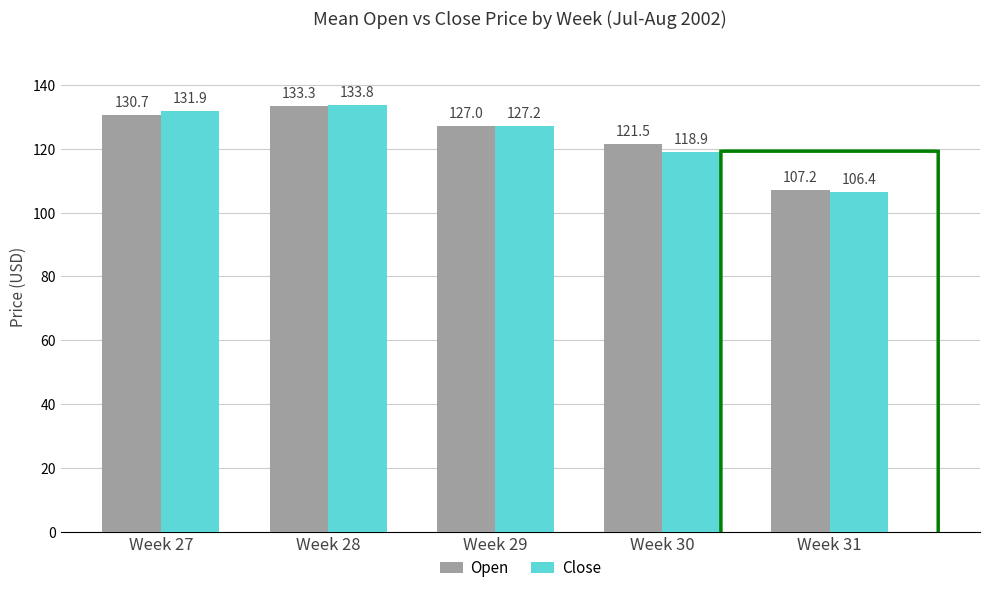

Read the Close value at Week 30.

118.9